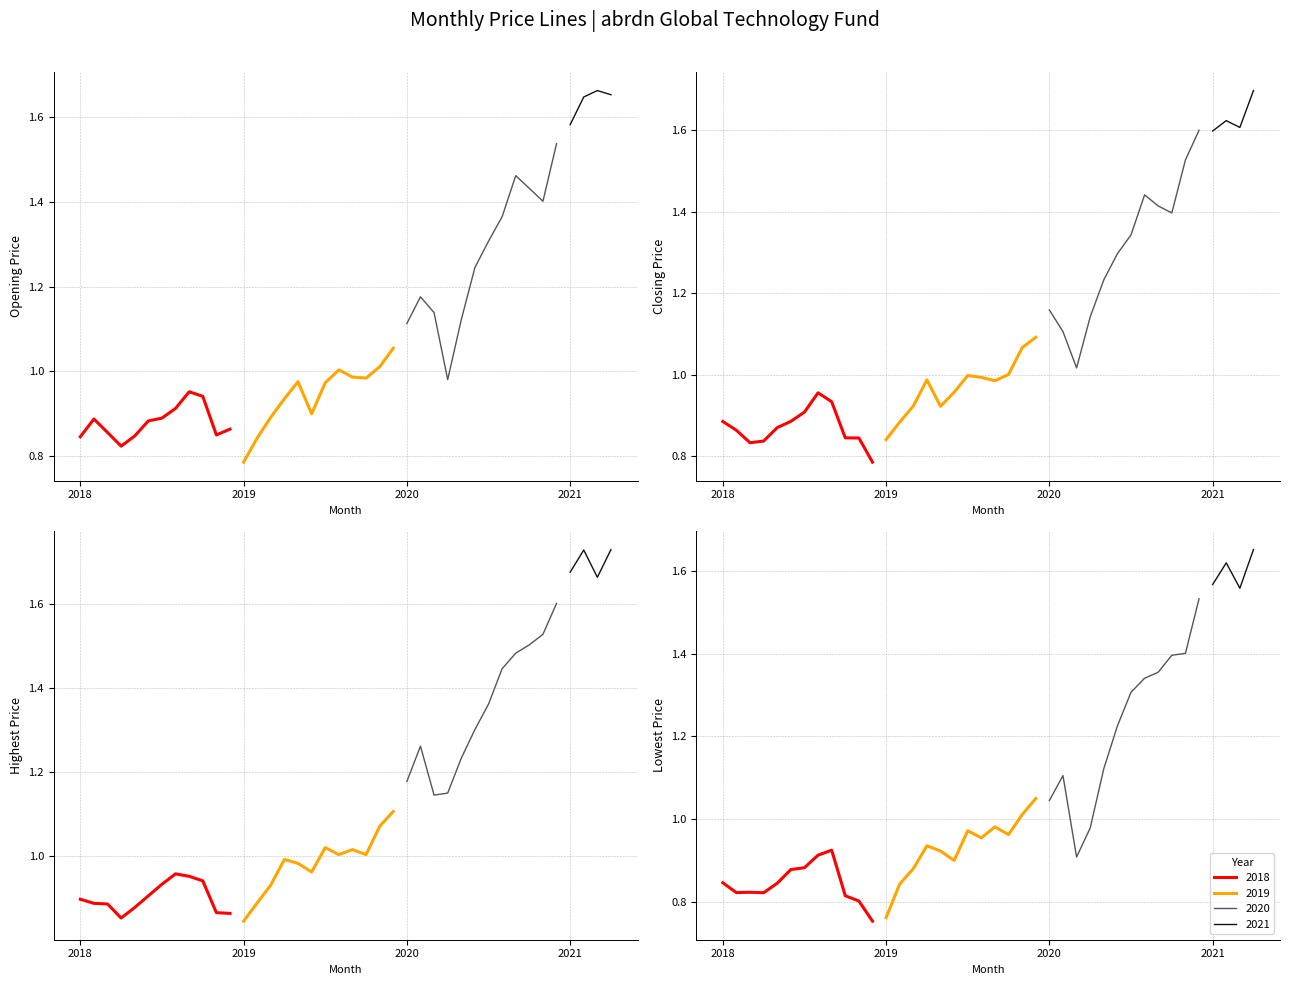

After their last crossing, which series has the higher values: Closing Price or Opening Price?

Closing Price